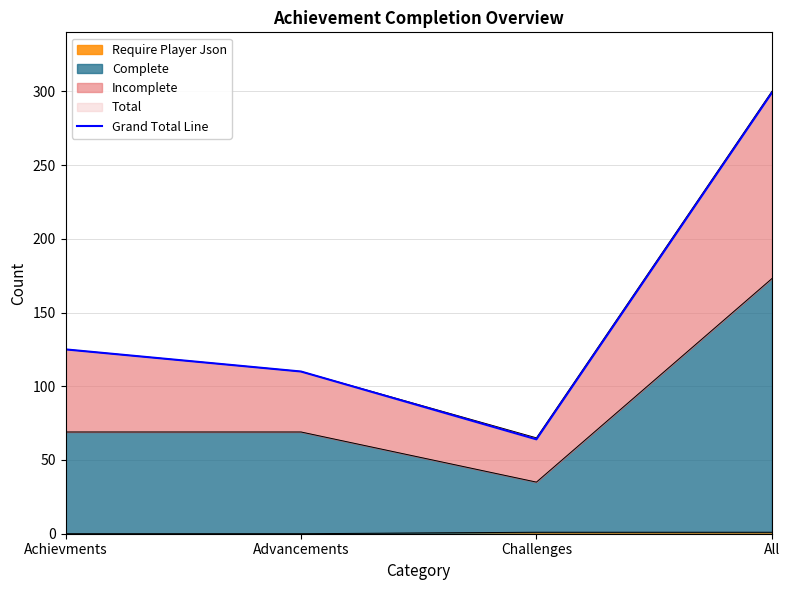

Reading left to right, transcribe all the data shown in this chart.

Achievments=125	Advancements=110	Challenges=64	All=299